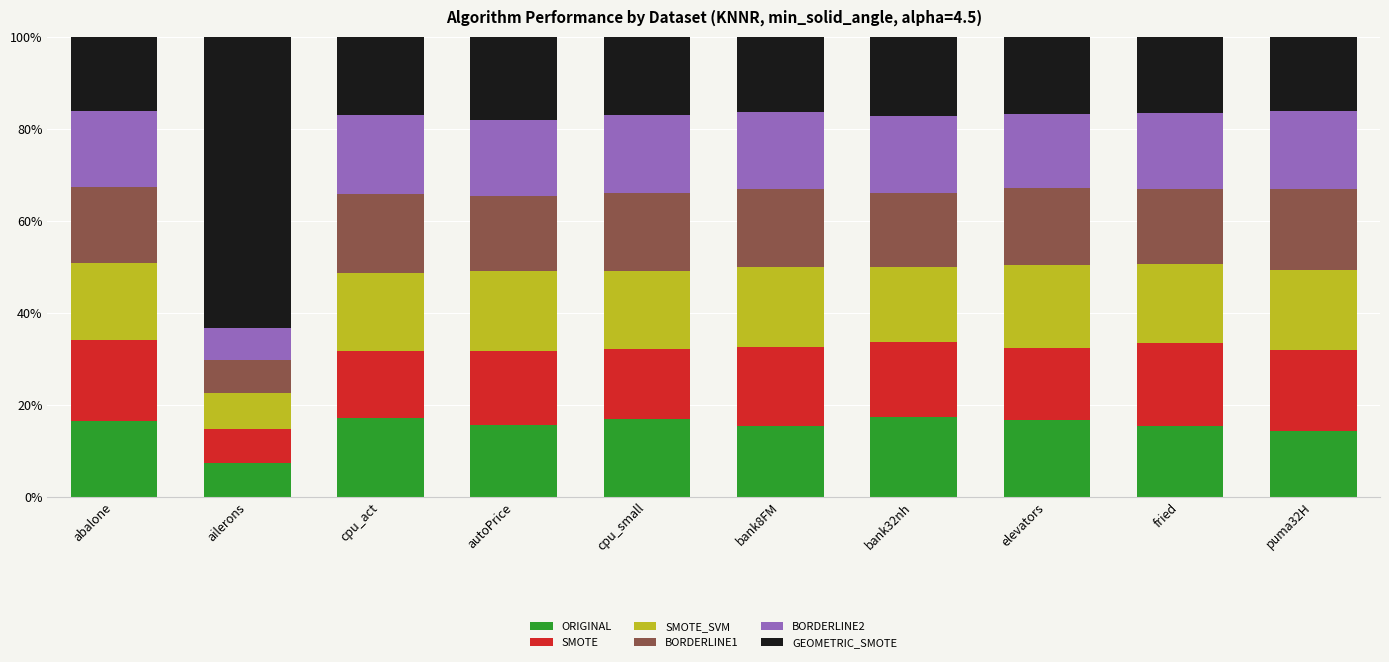

The value of ORIGINAL at cpu_small is 25.2. True or false?

False